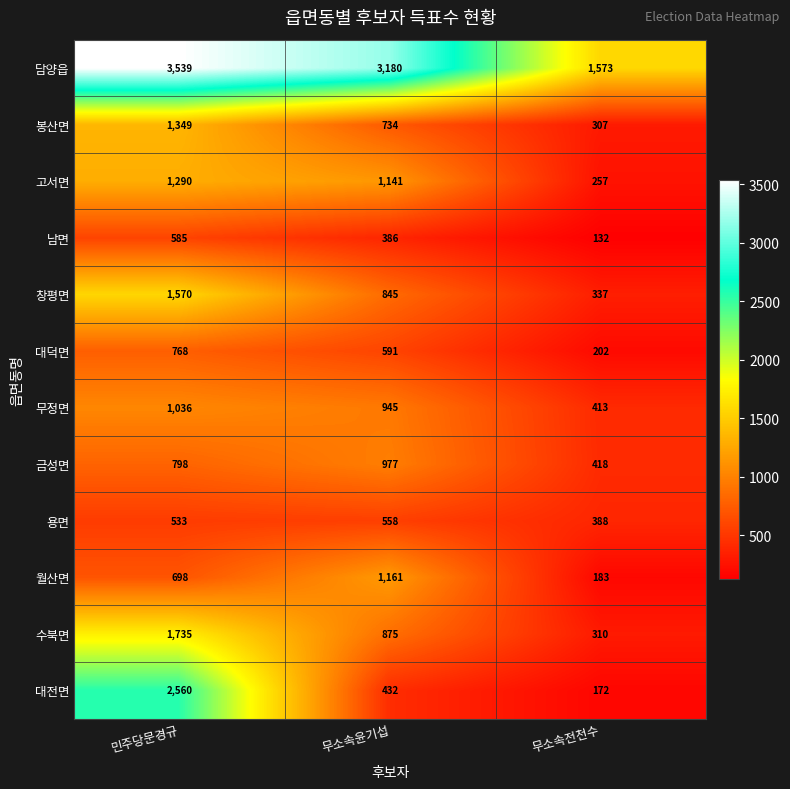

How many data points in 창평면 are less than 845?

1